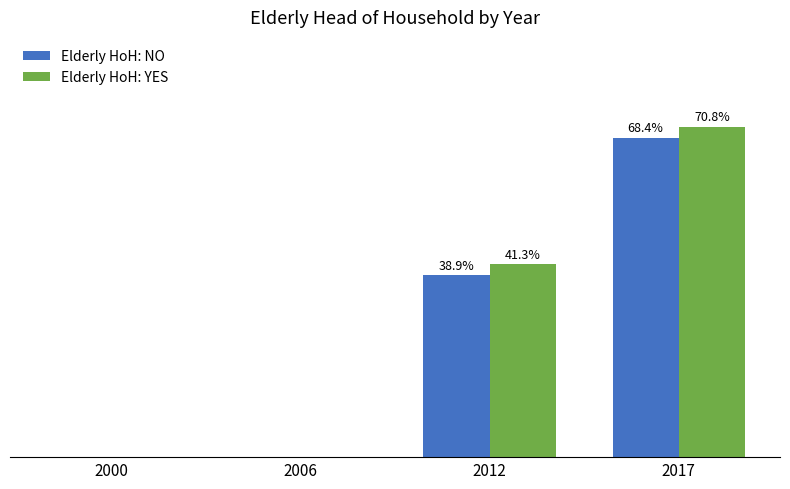

Are the bars grouped side by side (vs. stacked)?

Yes